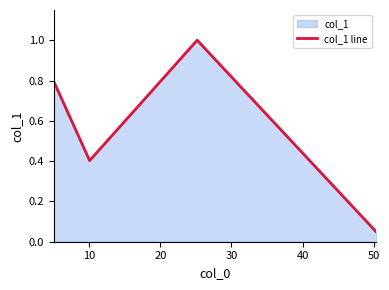

What is the value of the 3rd point from the left?

1.0